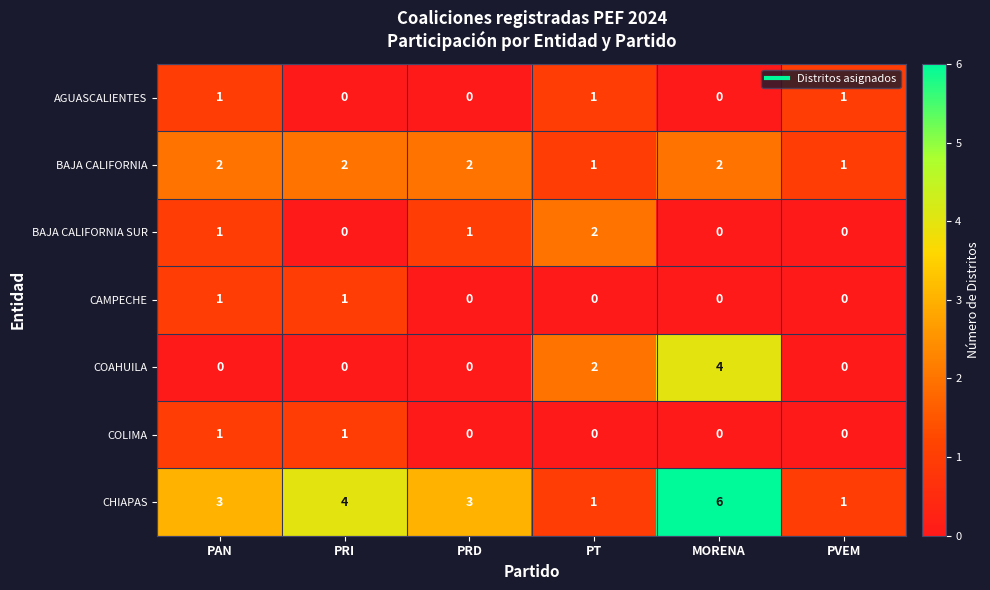

What is the difference between the highest and lowest values at MORENA?

6